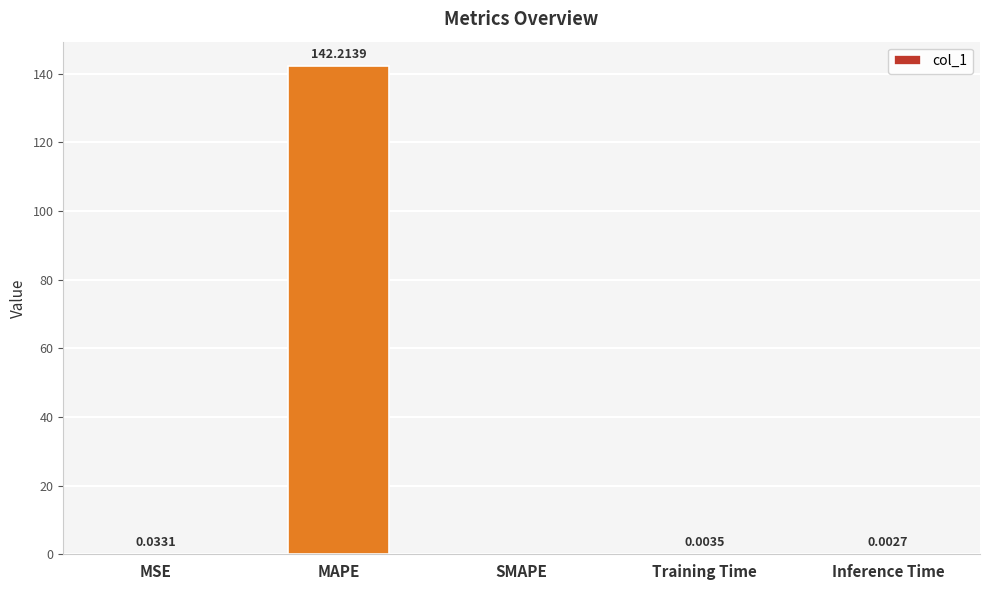

What is the sum of all values?

142.3